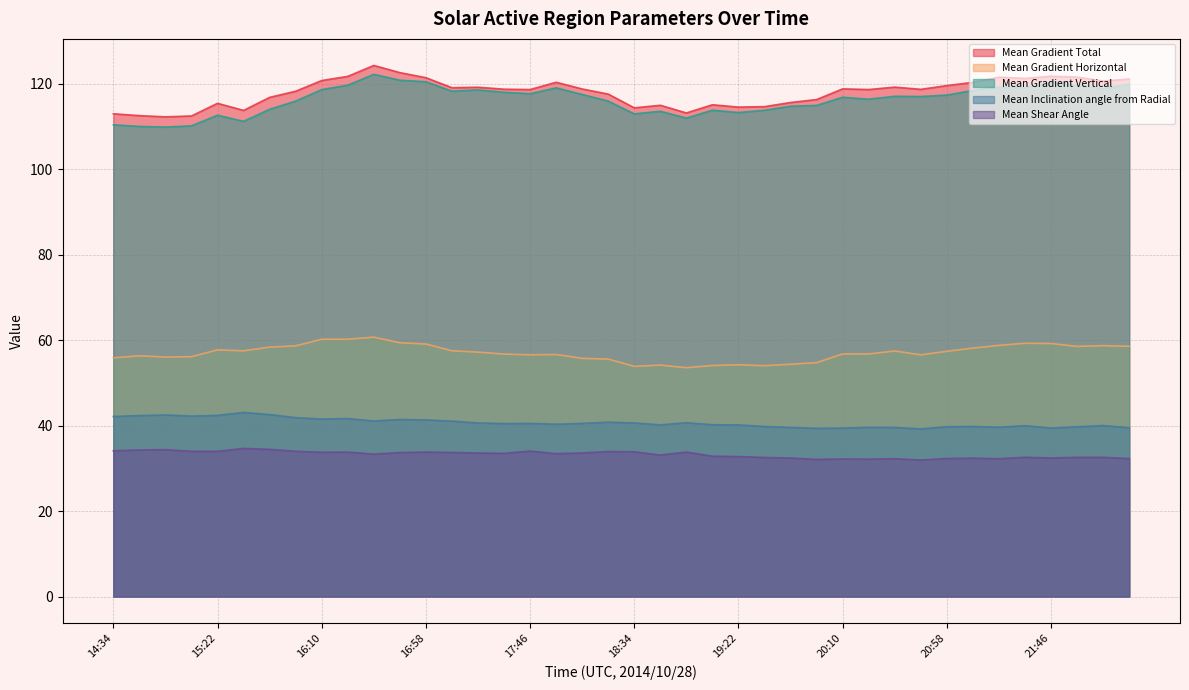

What is the sum of the Mean Gradient Vertical values at 20:10 and 21:10?

235.3